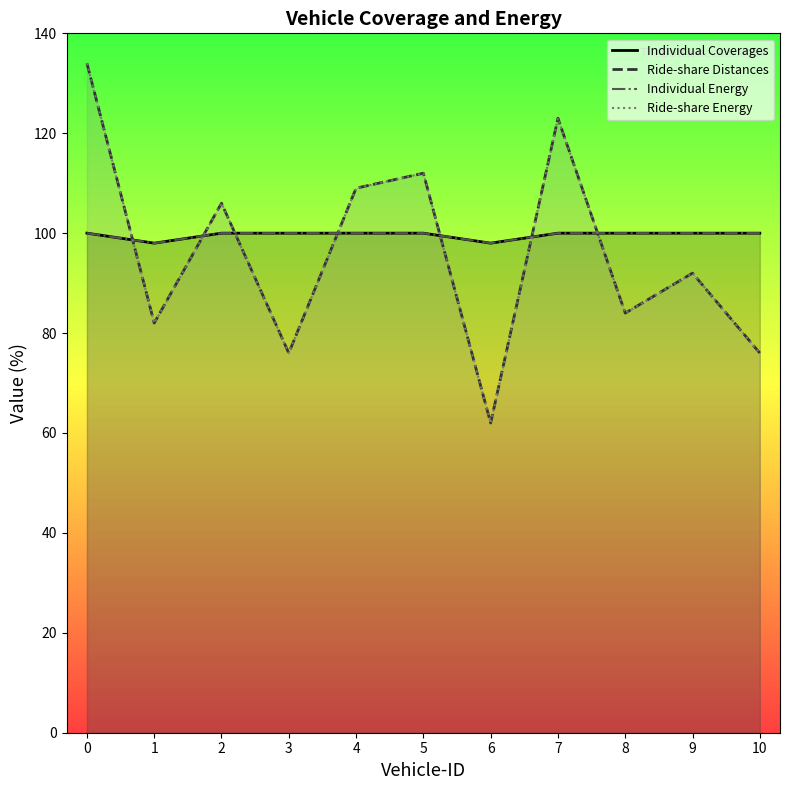

True or false: Ride-share Distances has a value of 38 at 5.

False